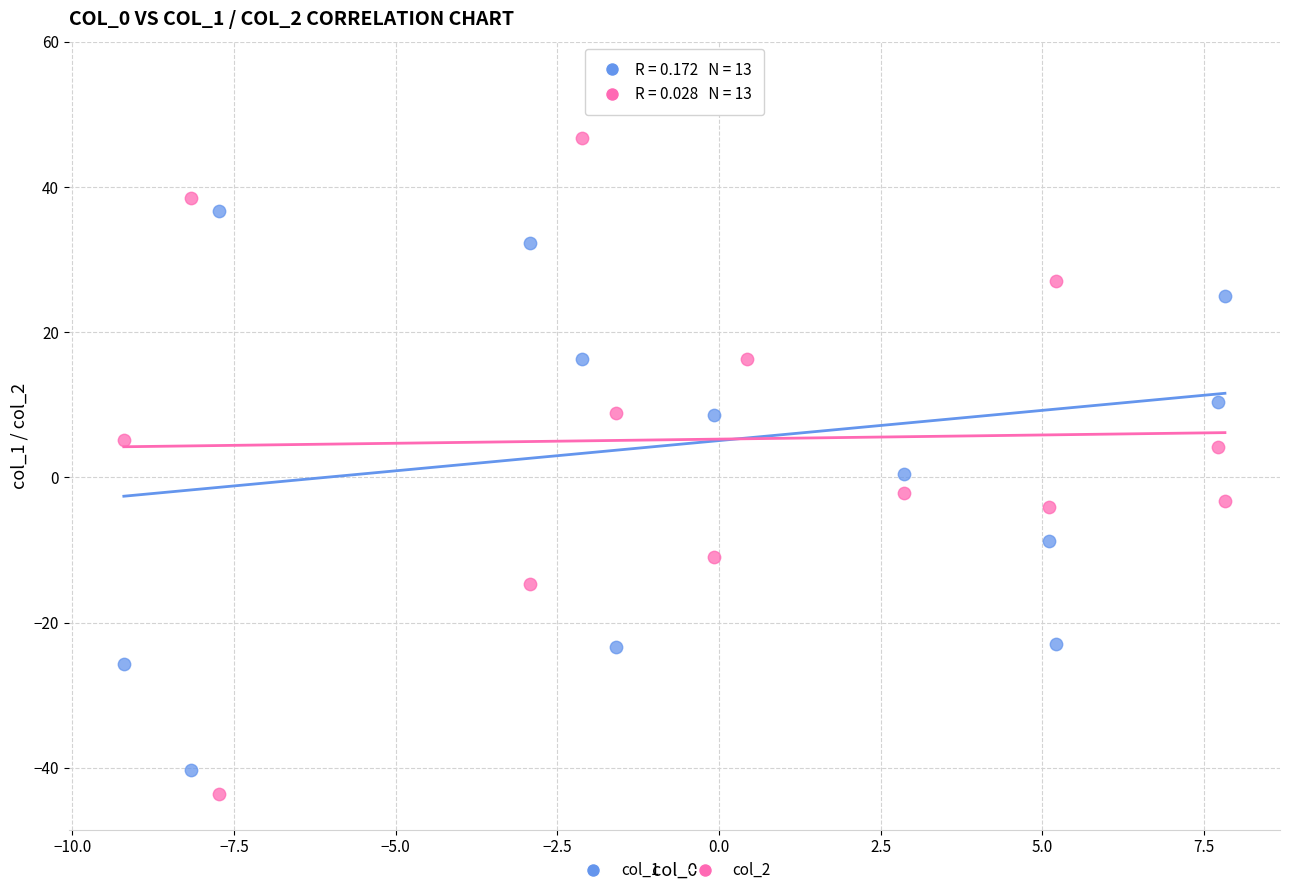

Across all data points, what is the range of Y values (max minus min)?

98.7